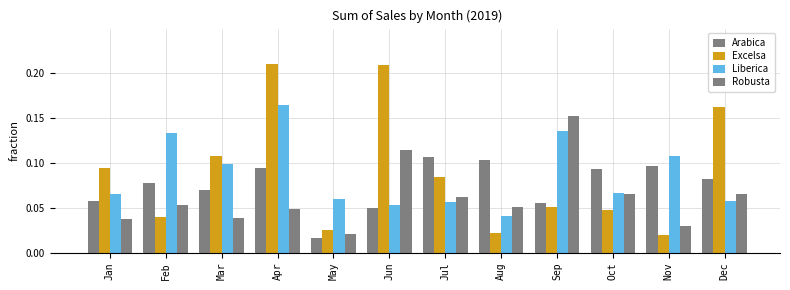

Which has a higher value, Mar or Sep?

Mar